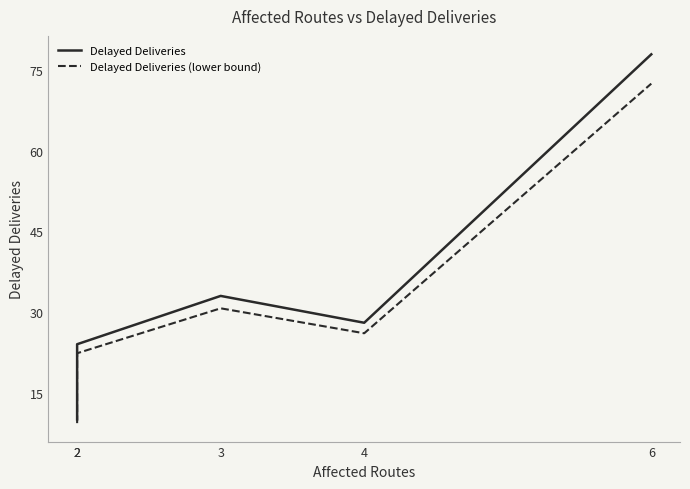

True or false: Delayed Deliveries has a value of 33.0 at 3.

True